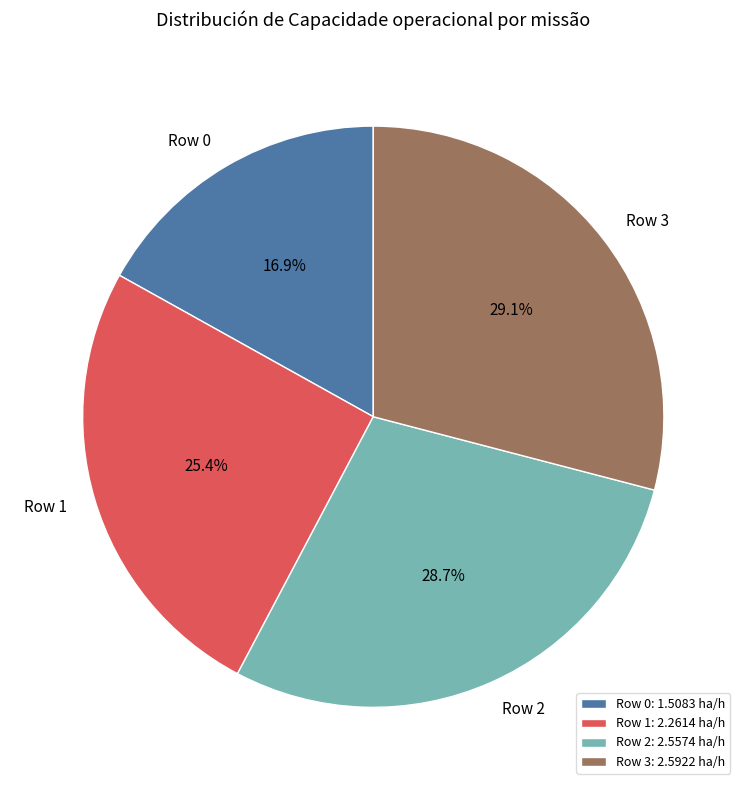

How many slices are in this pie chart?

4